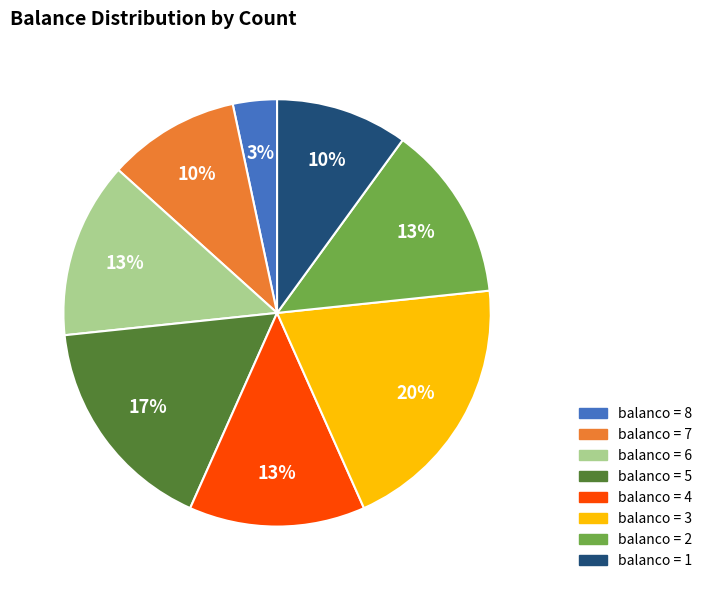

Is there any slice that represents more than half of the pie?

No